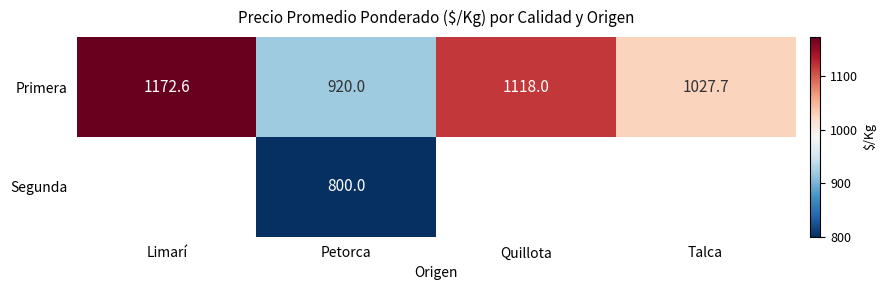

The Primera series shows 920.0 at Petorca. True or false?

True